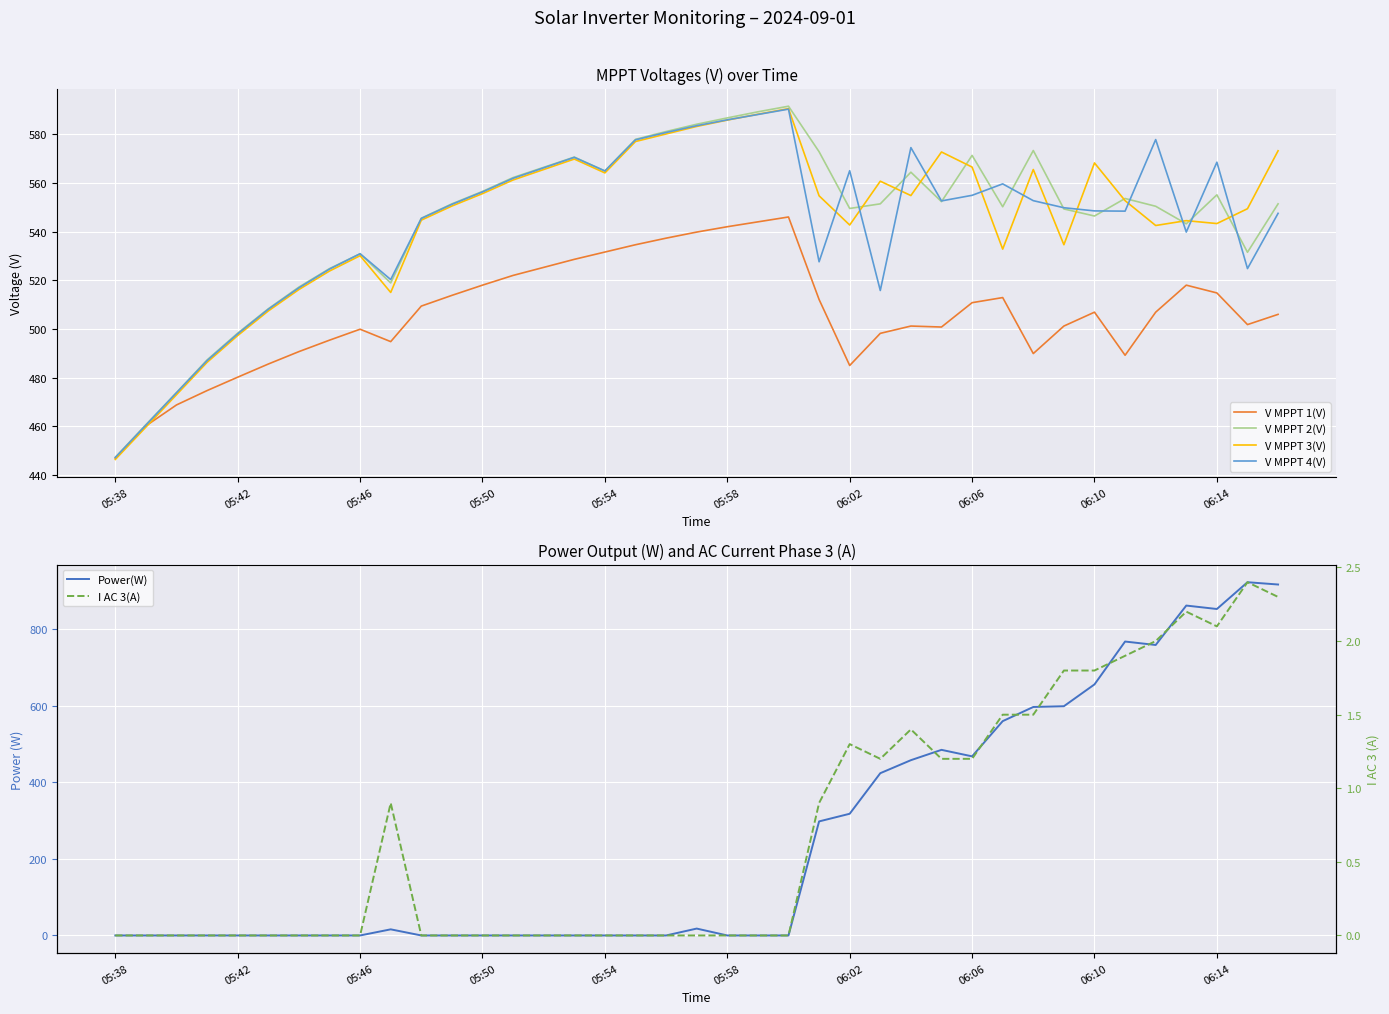

What is the highest value of the V MPPT 4(V) series?

590.3